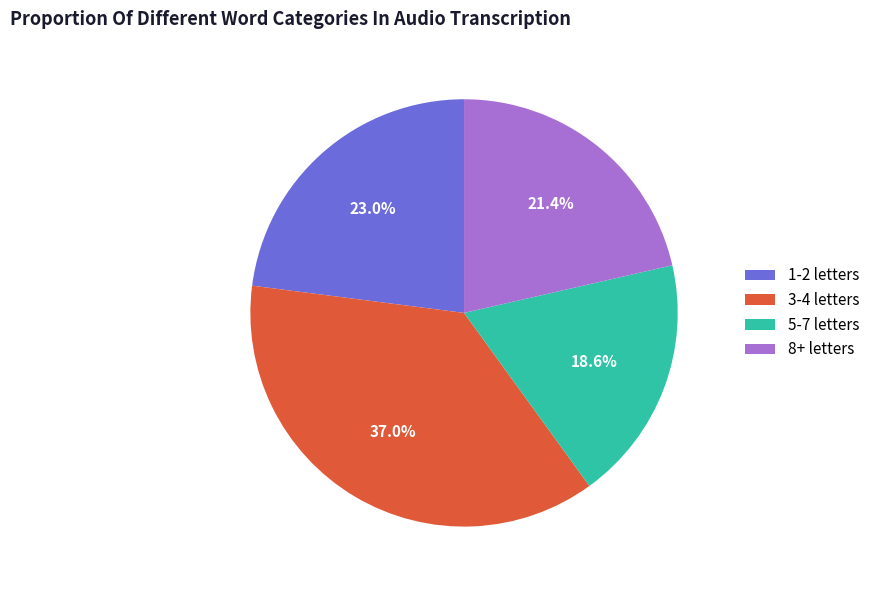

Which slice is the largest?

3-4 letters